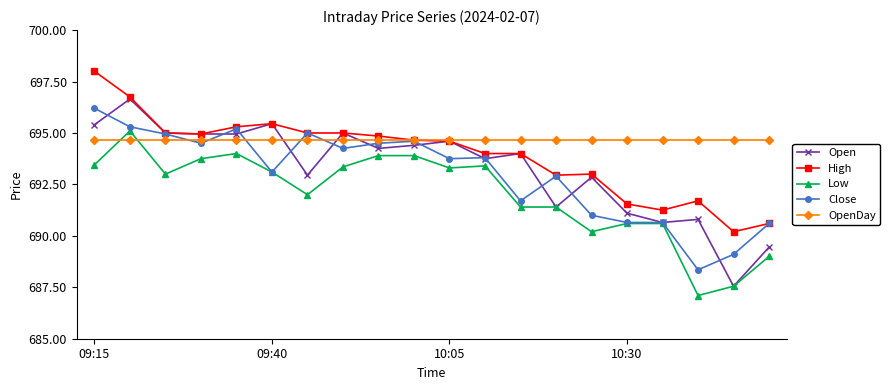

True or false: Close has more than 2 interior local peaks.

True